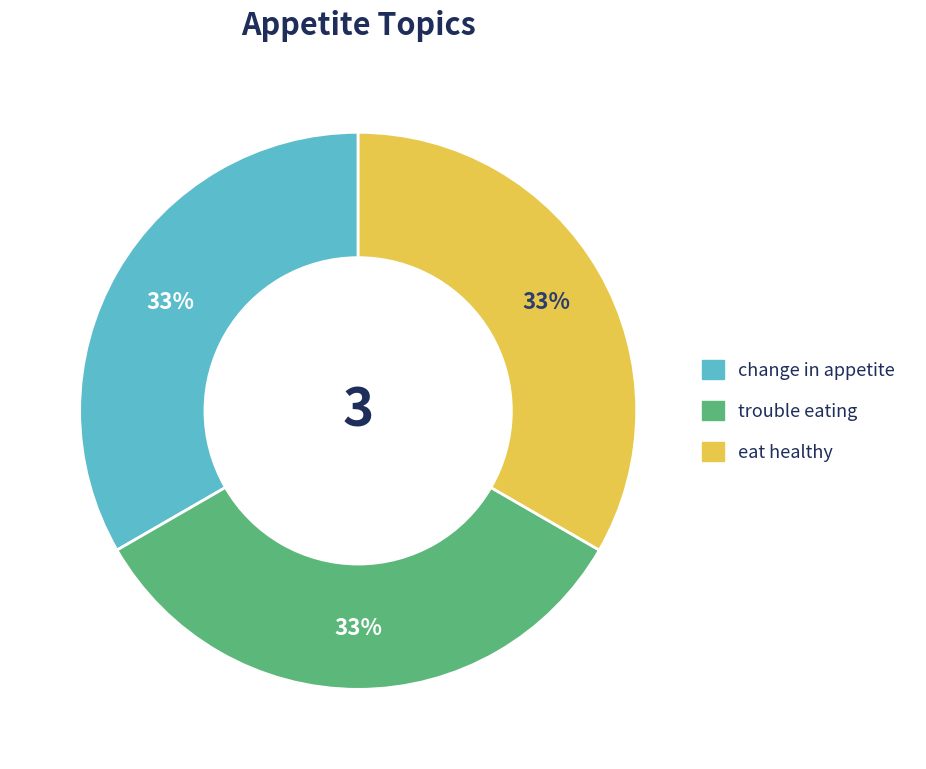

To the nearest percent, what is the average slice percentage?

33%